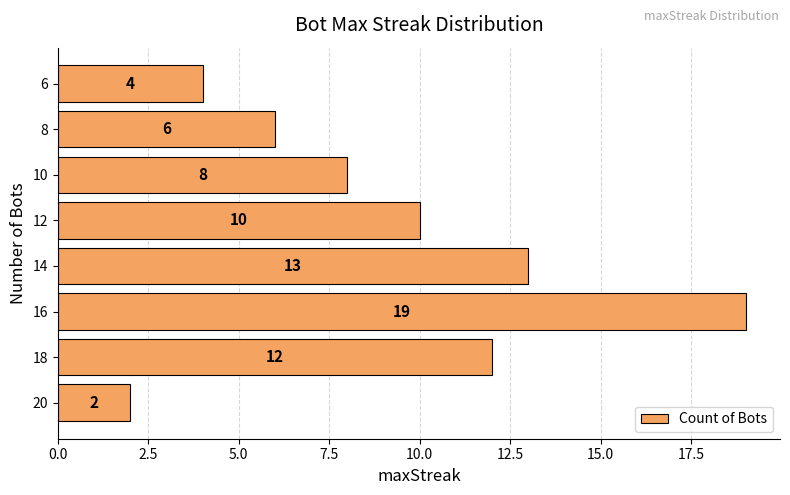

The value at 6 is 6. True or false?

False